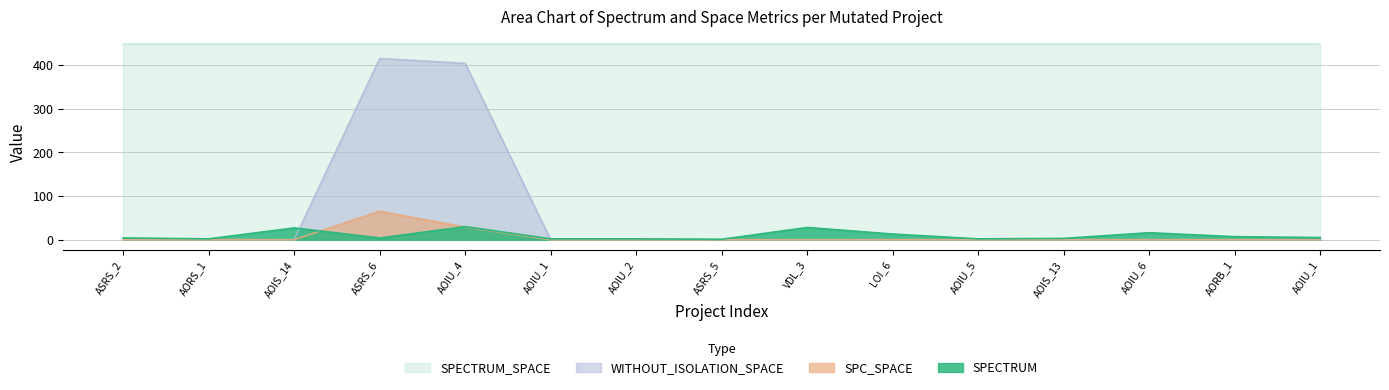

At which category is the sum across all series the highest?

ASRS_6